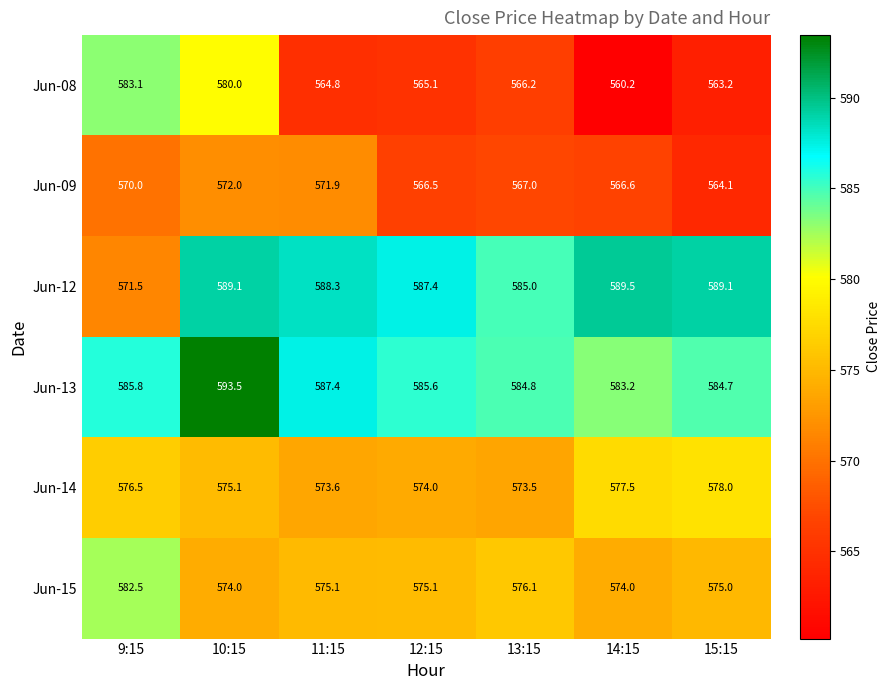

Which series has the widest spread of values?

Jun-08